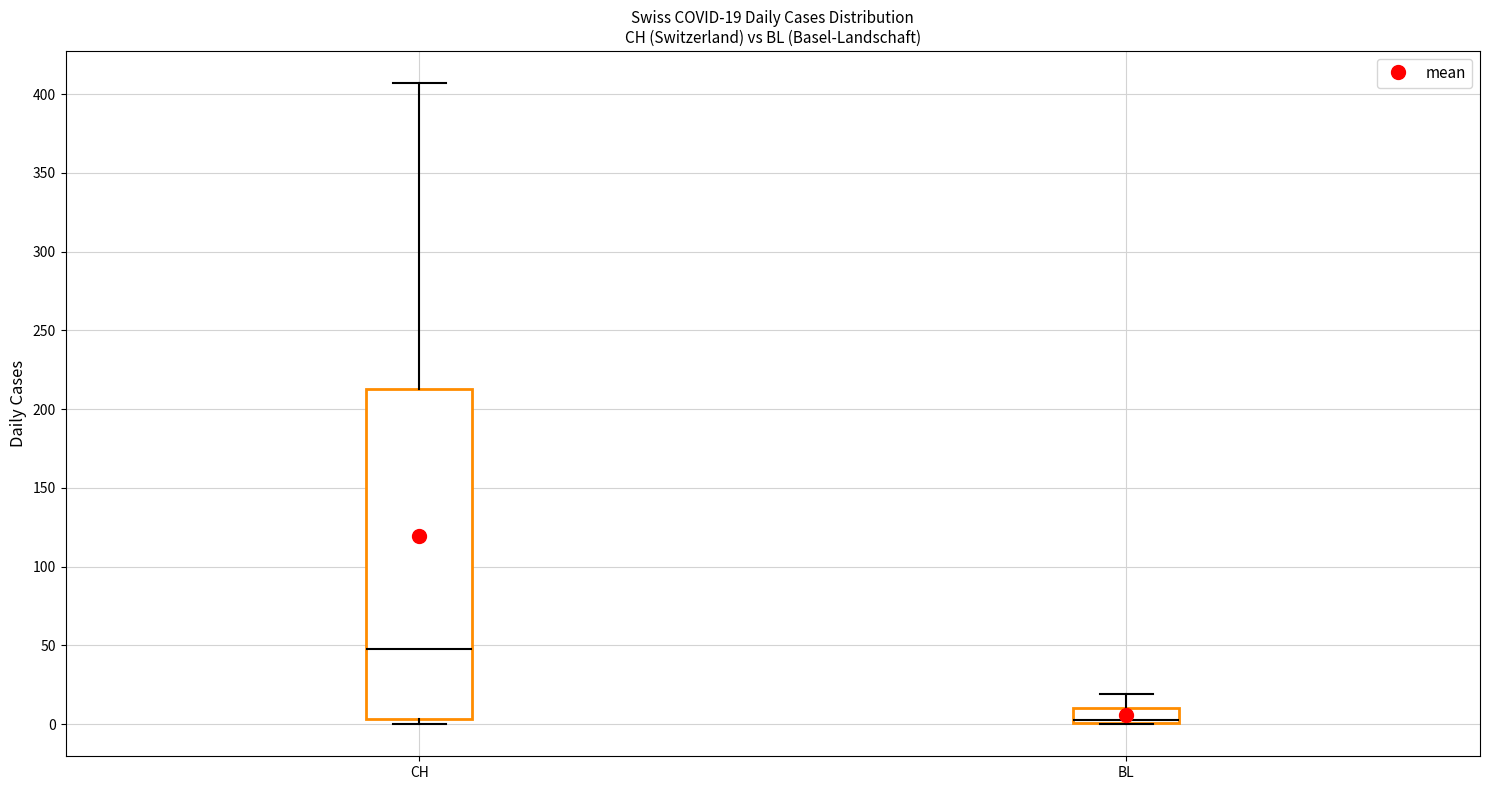

Which box is the tallest, from its lower edge to its upper edge?

CH